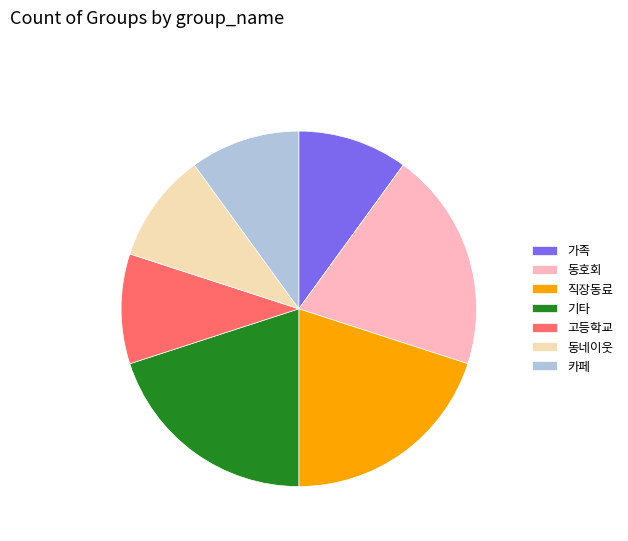

Approximately how many times larger is the value at 기타 compared to 동호회?

1.0